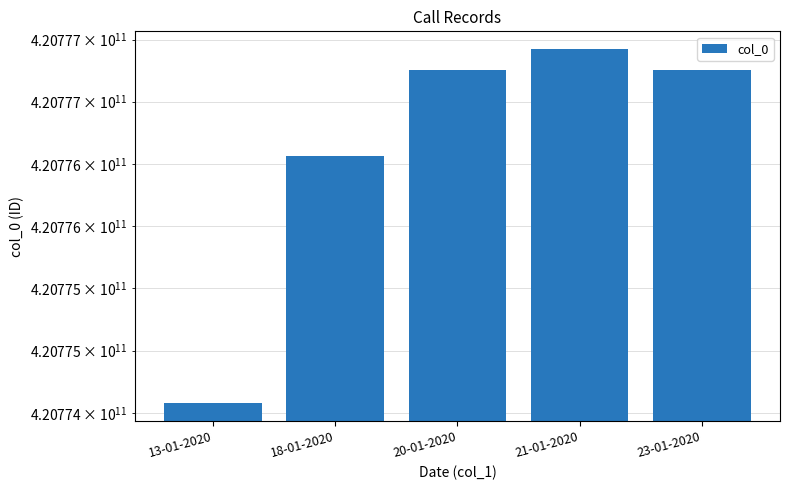

List the labels in order of value, smallest first.

13-01-2020, 18-01-2020, 20-01-2020, 23-01-2020, 21-01-2020